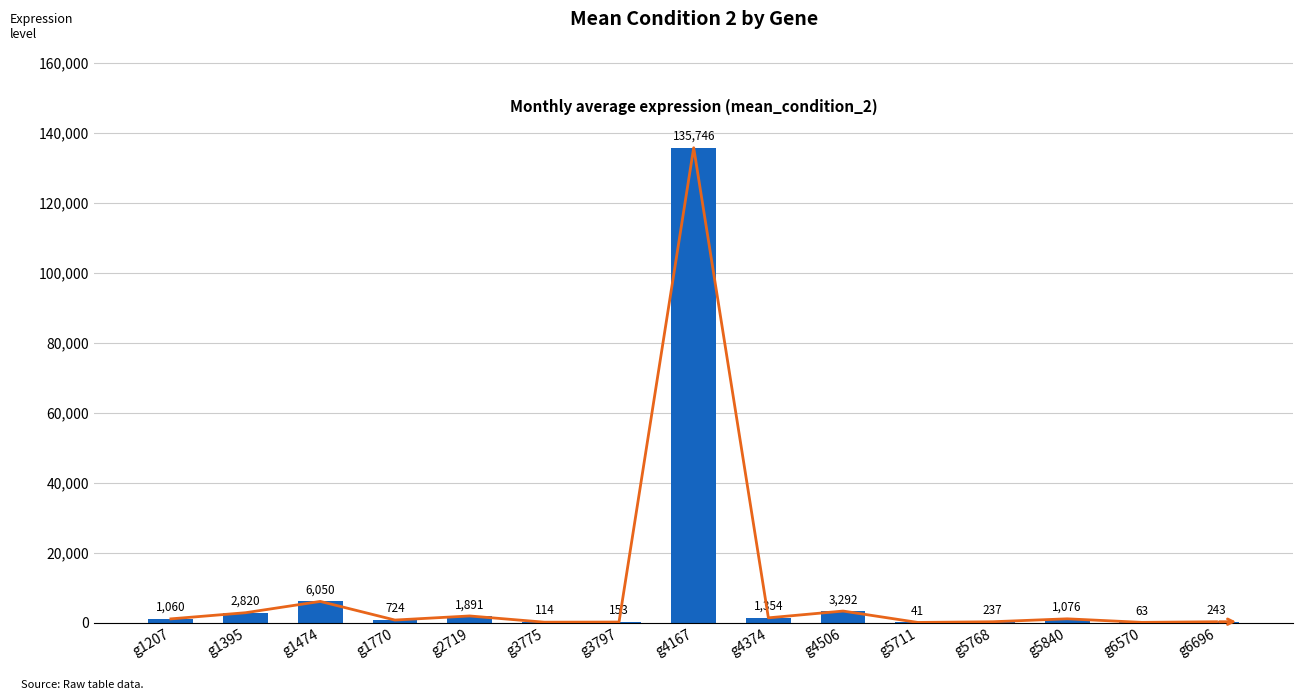

How many bars are there in total?

15